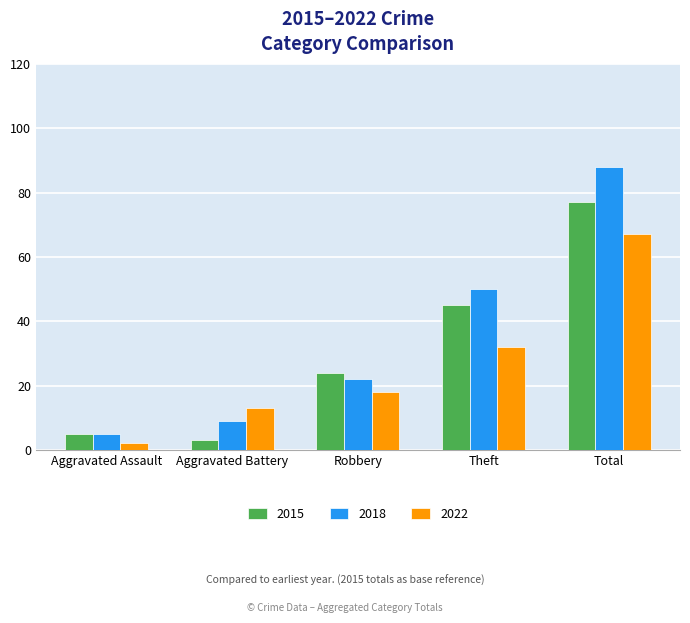

Reading left to right, what are all the values shown in this chart?

2015: Aggravated Assault=5	Aggravated Battery=3	Robbery=24	Theft=45	Total=77
2018: Aggravated Assault=5	Aggravated Battery=9	Robbery=22	Theft=50	Total=88
2022: Aggravated Assault=2	Aggravated Battery=13	Robbery=18	Theft=32	Total=67